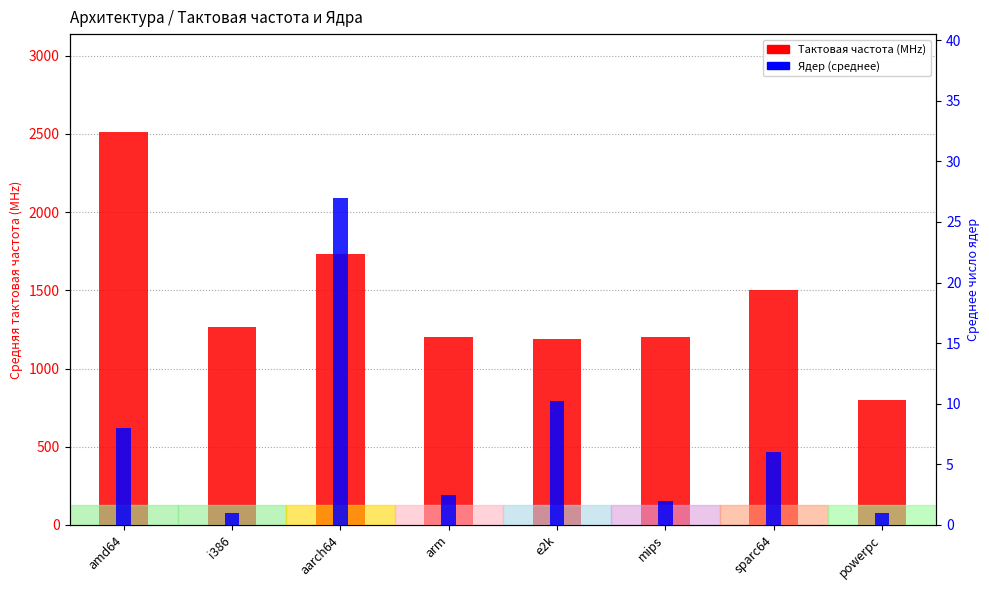

Reading left to right, extract all data points from this chart.

Тактовая частота (MHz): 2511.0	1267.0	1733.0	1200.0	1188.0	1200.0	1500.0	800.0
Ядер (среднее): 8.0	1.0	27.0	2.5	10.2	2.0	6.0	1.0